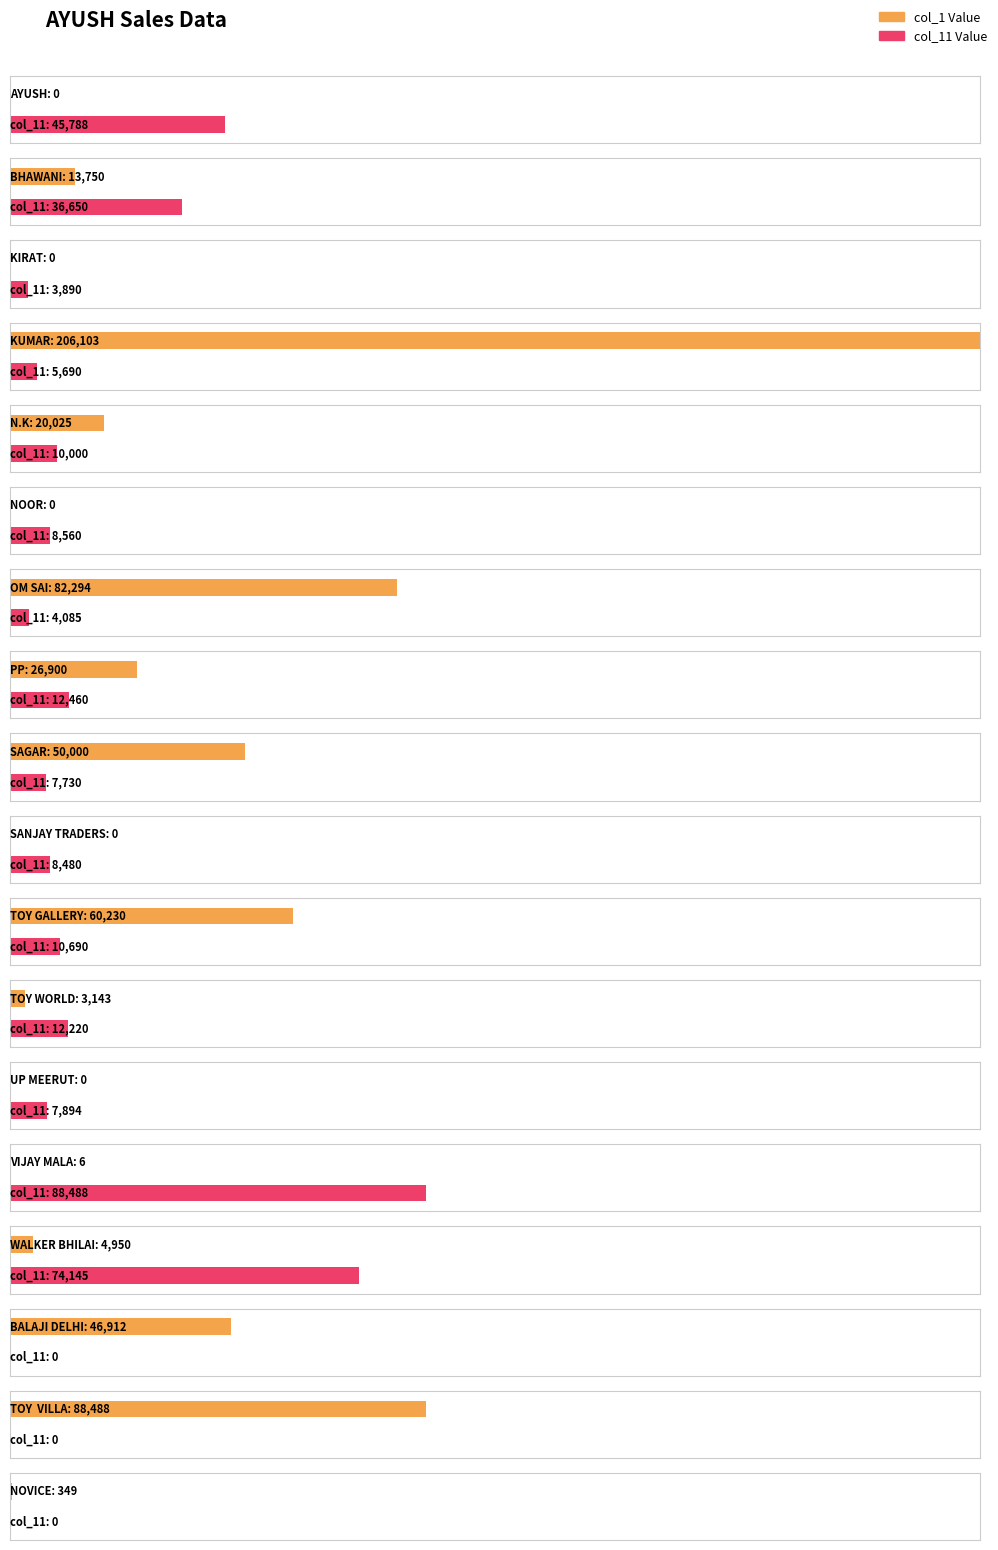

Count the number of values greater than 13750.

8